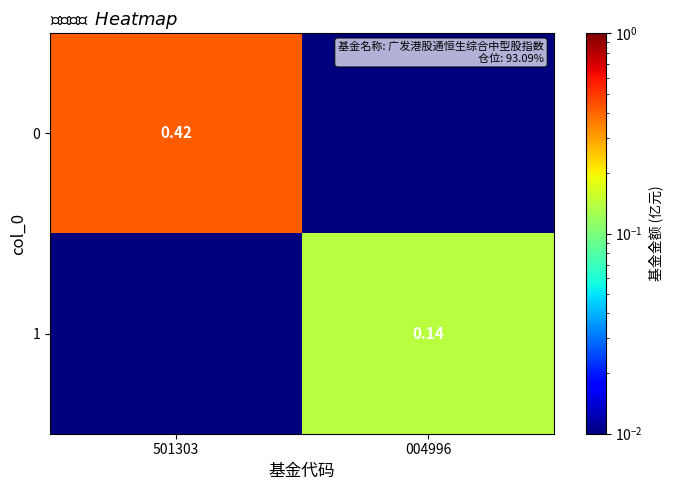

Is the value of 0 at 501303 greater than the value of 1 at 004996?

Yes